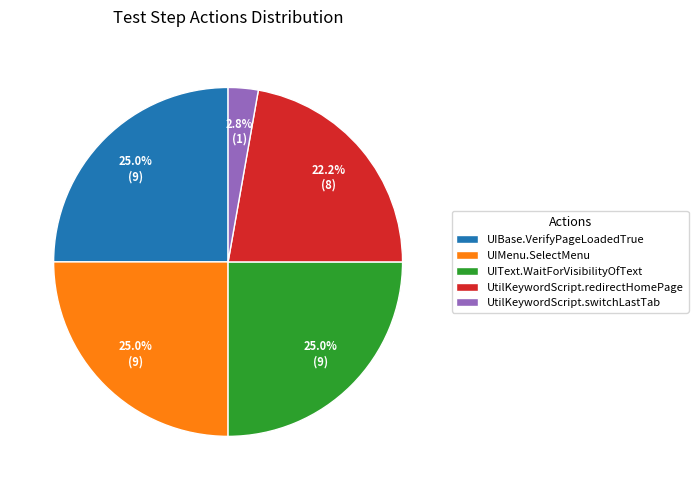

To the nearest percent, what portion does UtilKeywordScript.switchLastTab represent?

3%